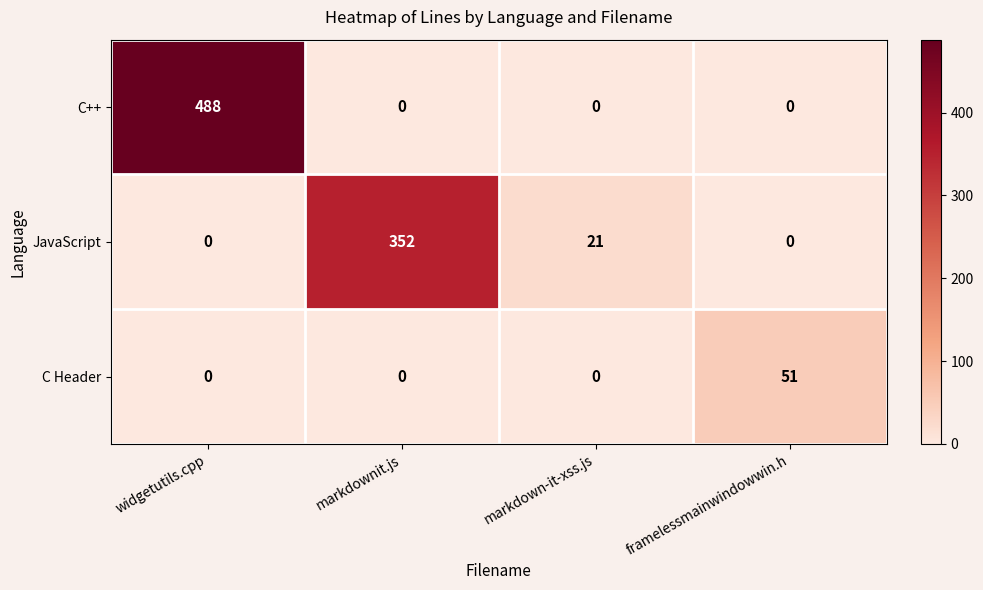

List the series in order of their overall mean, highest first.

C++, JavaScript, C Header